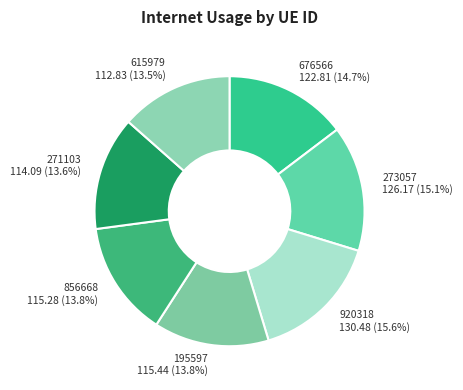

How many slices are in this pie chart?

7